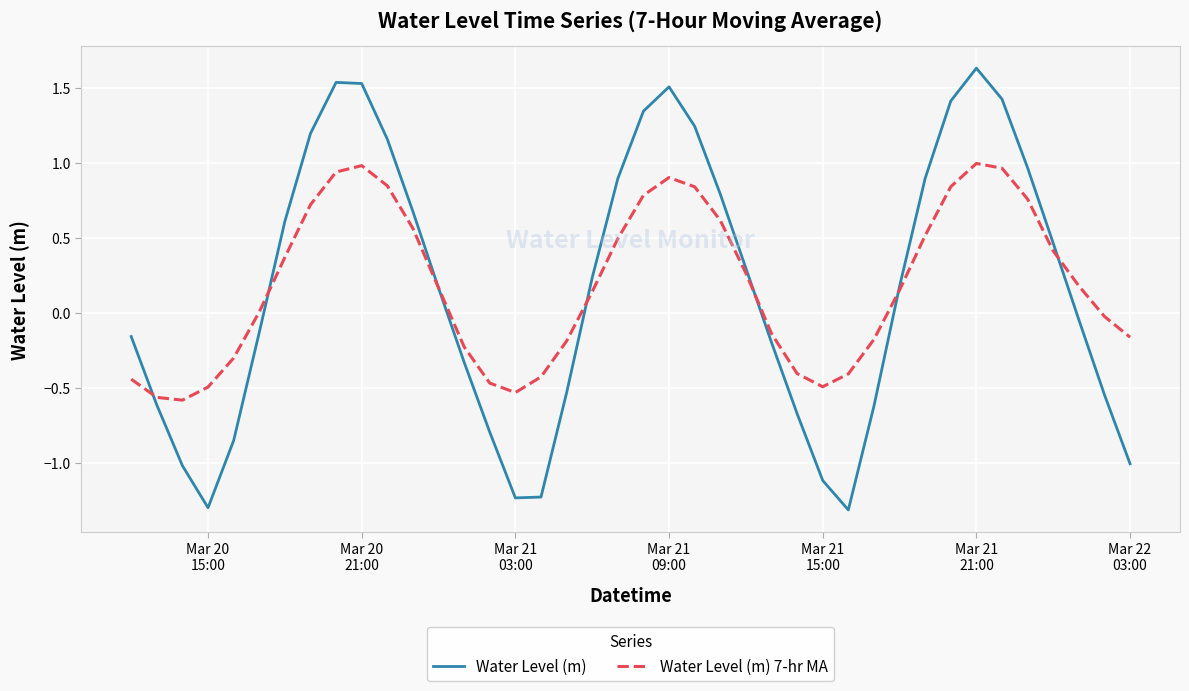

After their last crossing, which series has the higher values: Water Level (m) or Water Level (m) 7-hr MA?

Water Level (m) 7-hr MA